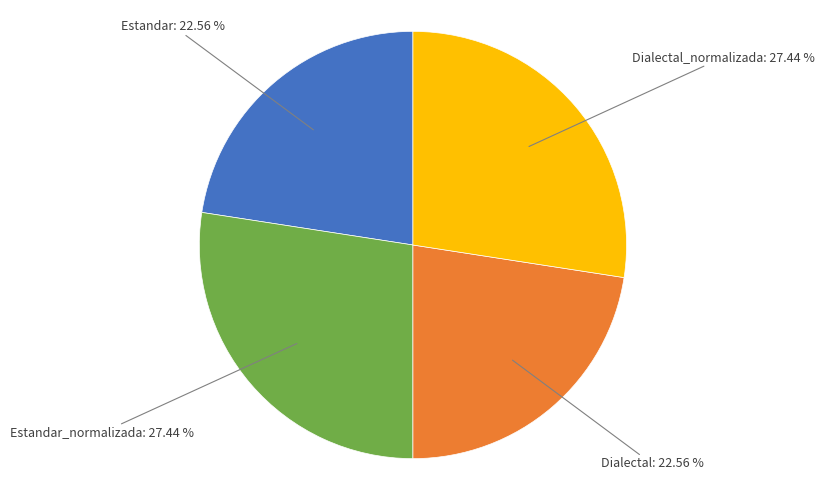

How many segments does this pie chart have?

4